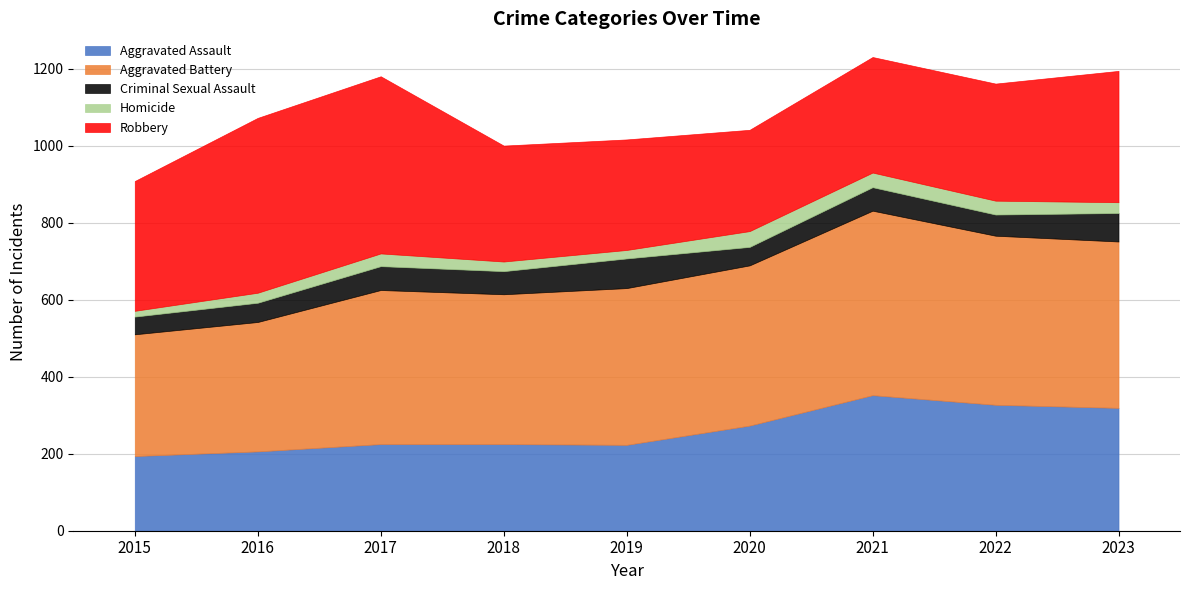

Reading left to right, transcribe all the data shown in this chart.

Aggravated Assault: 2015=194	2016=206	2017=225	2018=225	2019=223	2020=273	2021=352	2022=327	2023=319
Aggravated Battery: 2015=316	2016=336	2017=400	2018=389	2019=407	2020=416	2021=479	2022=439	2023=432
Criminal Sexual Assault: 2015=46	2016=50	2017=62	2018=60	2019=77	2020=48	2021=61	2022=55	2023=74
Homicide: 2015=15	2016=26	2017=33	2018=25	2019=22	2020=41	2021=38	2022=36	2023=28
Robbery: 2015=337	2016=454	2017=460	2018=301	2019=287	2020=263	2021=300	2022=304	2023=341